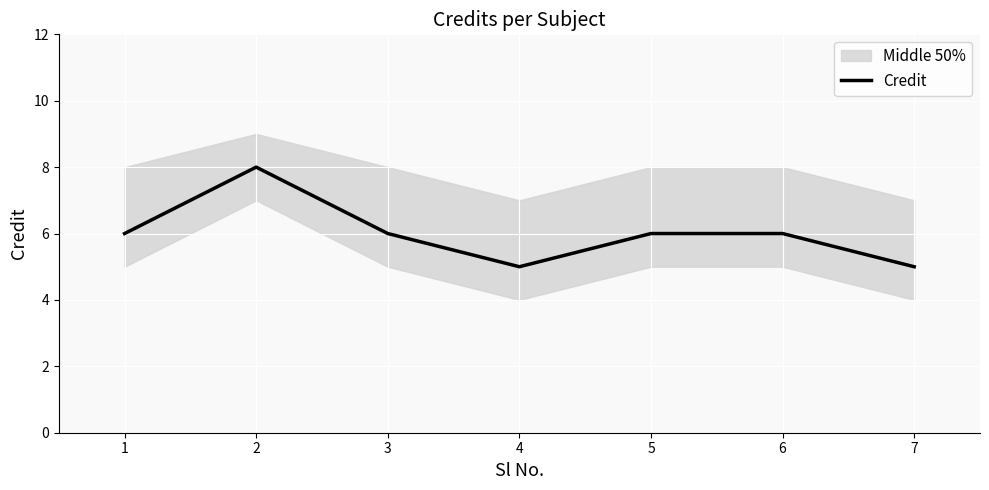

What is the value of the 1st point from the left?

6